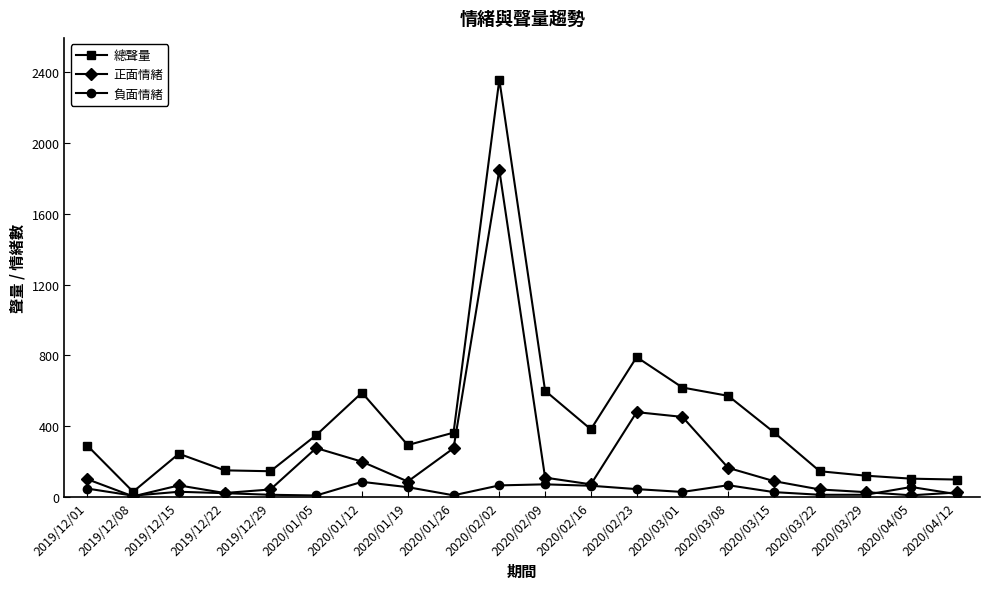

What is the sum of the 負面情緒 values at 2020/03/22 and 2020/01/26?

21